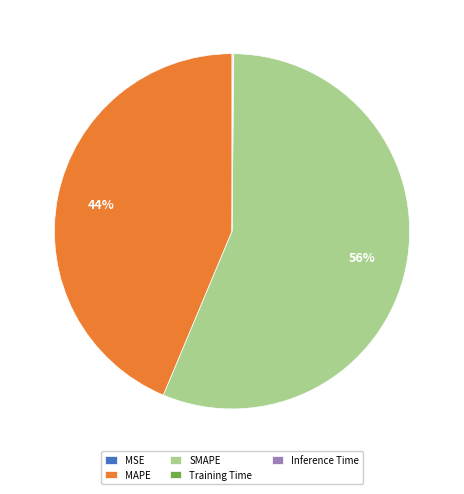

To the nearest percent, what percentage of the pie is MAPE?

44%